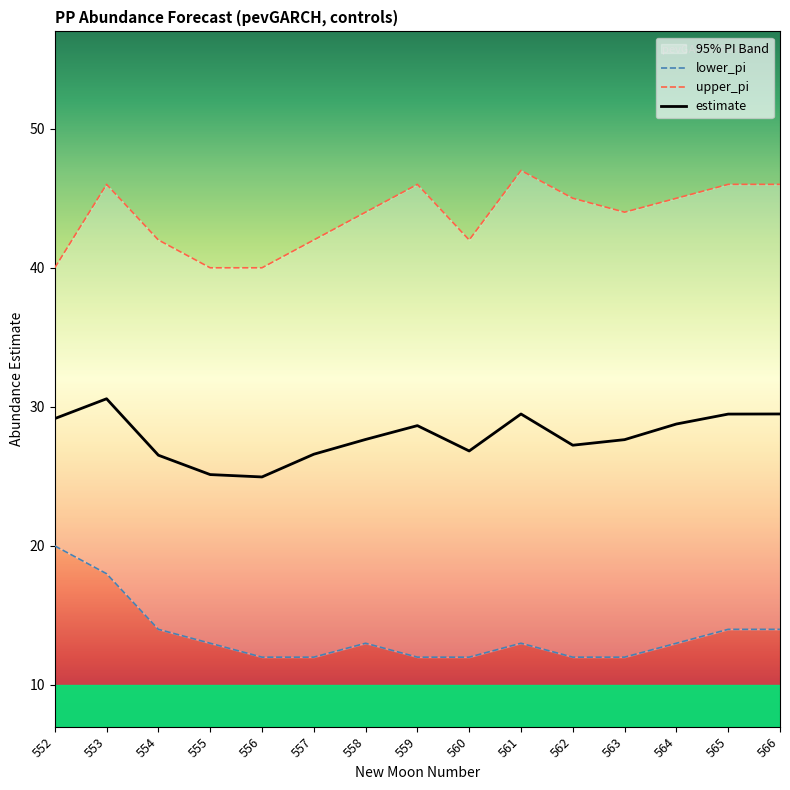

How many lower_pi values are between 12 and 14?

13